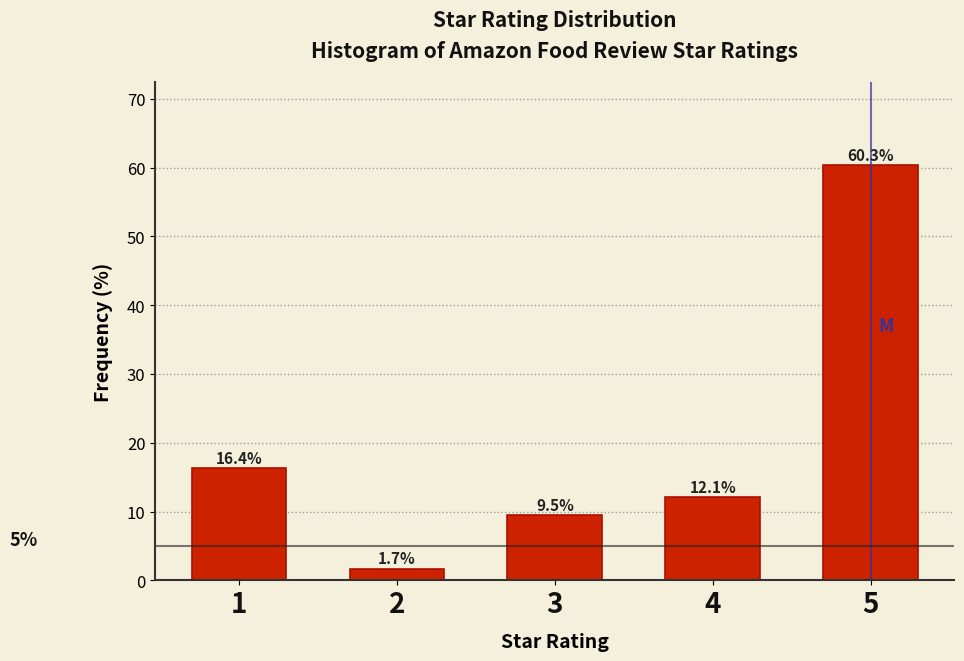

Reading right to left, what are all the values shown in this chart?

60.3	12.1	9.5	1.7	16.4